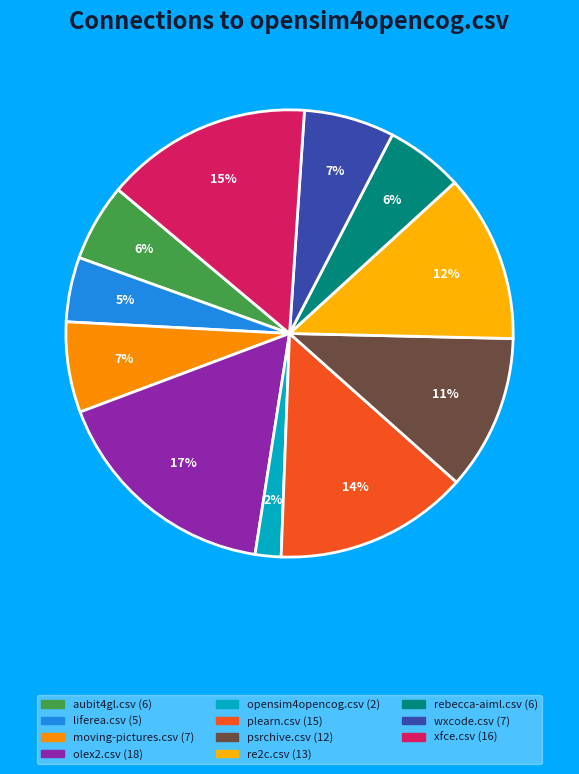

How many slices are in this pie chart?

11